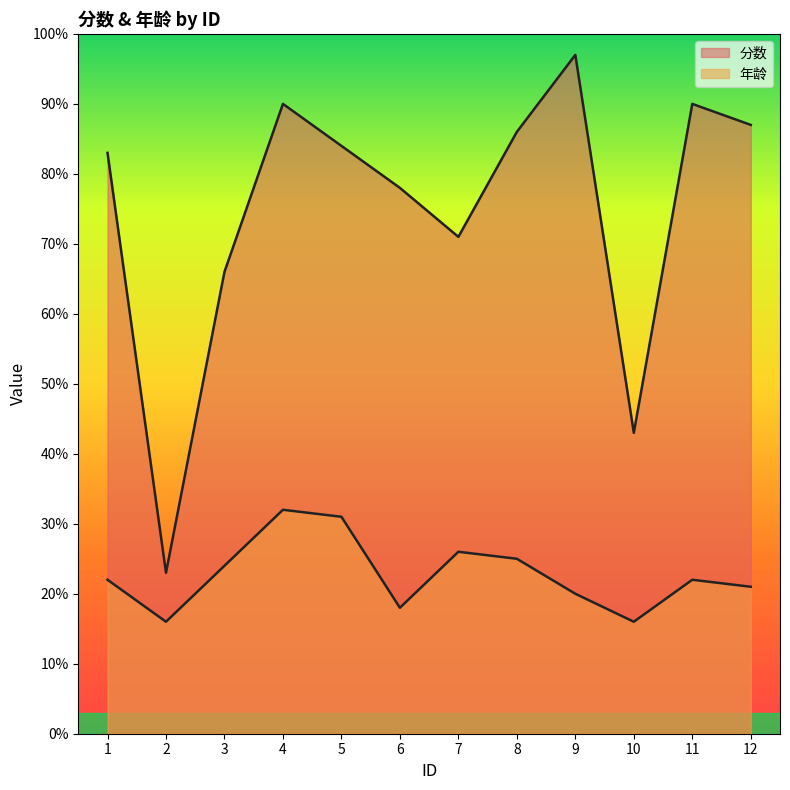

Is the value of 分数 at 6 greater than the value of 年龄 at 8?

Yes